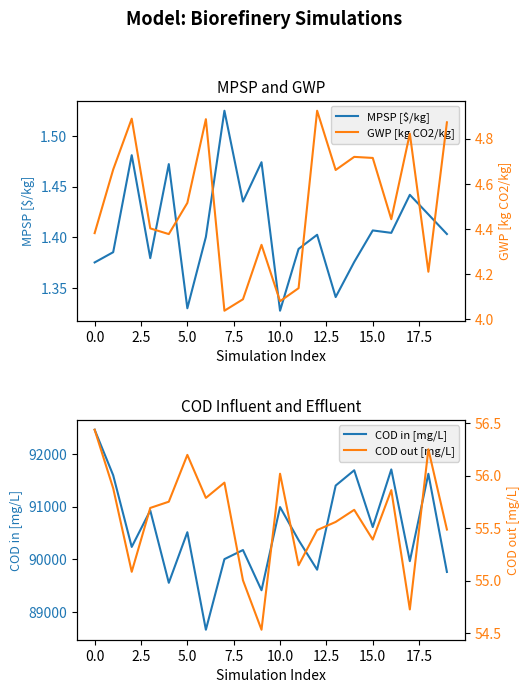

Reading left to right, transcribe all the data shown in this chart.

MPSP [$/kg]: 1.4	1.4	1.5	1.4	1.5	1.3	1.4	1.5	1.4	1.5	1.3	1.4	1.4	1.3	1.4	1.4	1.4	1.4	1.4	1.4
GWP [kg CO2/kg]: 4.4	4.7	4.9	4.4	4.4	4.5	4.9	4.0	4.1	4.3	4.1	4.1	4.9	4.7	4.7	4.7	4.4	4.8	4.2	4.9
COD in [mg/L]: 92458.8	91595.7	90236.7	90927.7	89556.4	90515.4	88666.8	90005.2	90177.7	89415.0	90991.9	90365.7	89804.8	91399.9	91689.8	90613.4	91705.9	89966.9	91623.6	89762.3
COD out [mg/L]: 56.4	55.9	55.1	55.7	55.8	56.2	55.8	55.9	55.0	54.5	56.0	55.1	55.5	55.6	55.7	55.4	55.9	54.7	56.2	55.5